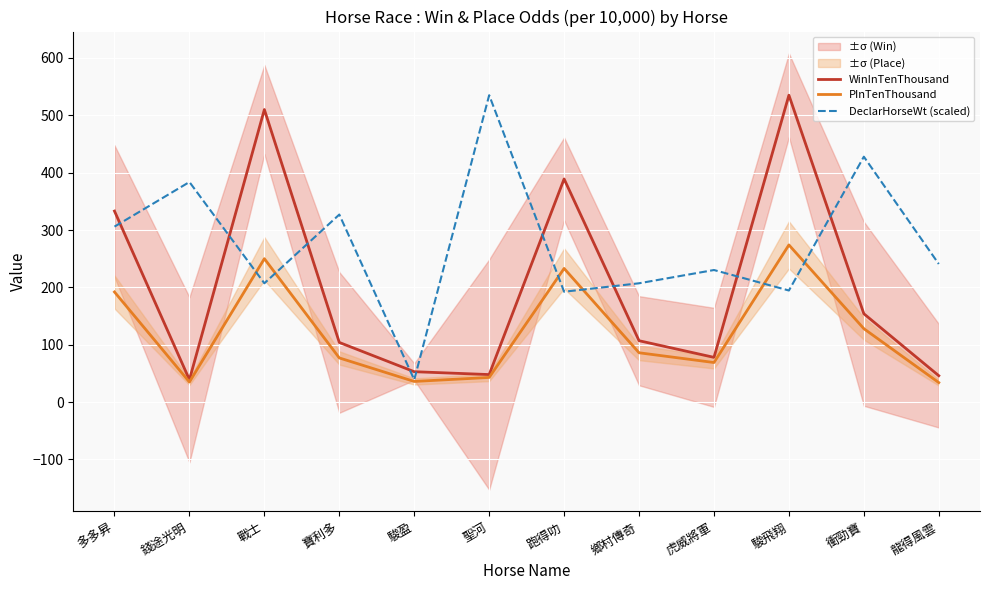

Which series has the largest range (max minus min)?

WinInTenThousand